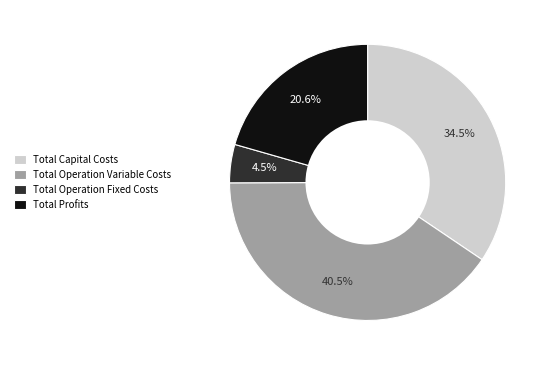

Which category has the biggest portion of the pie?

Total Operation Variable Costs